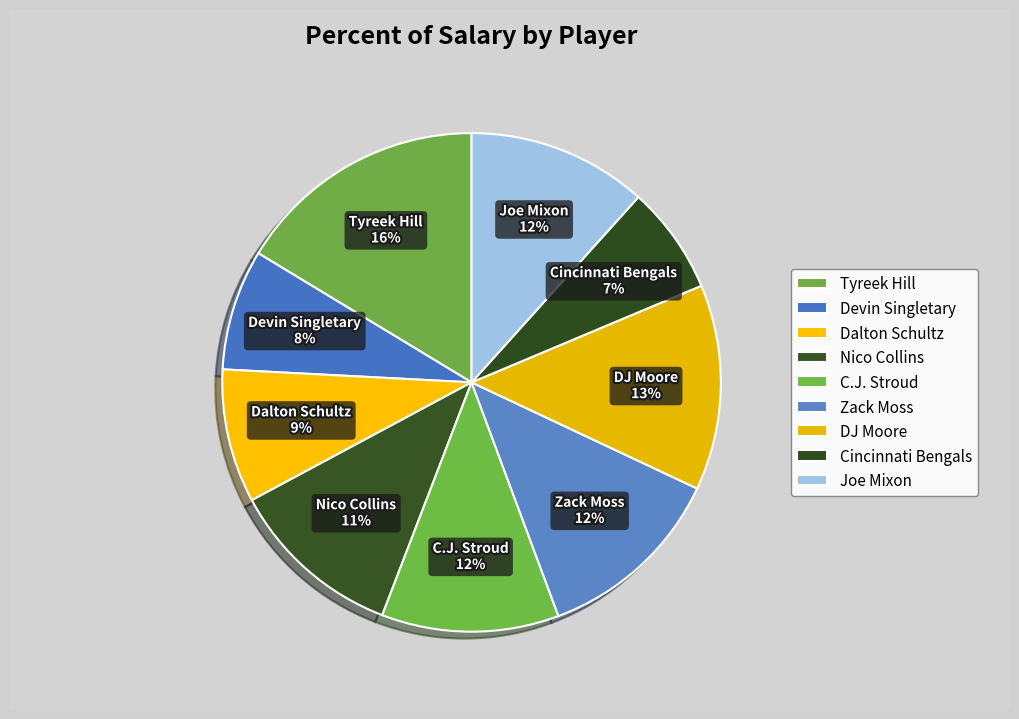

What is the largest slice in the pie chart?

Tyreek Hill